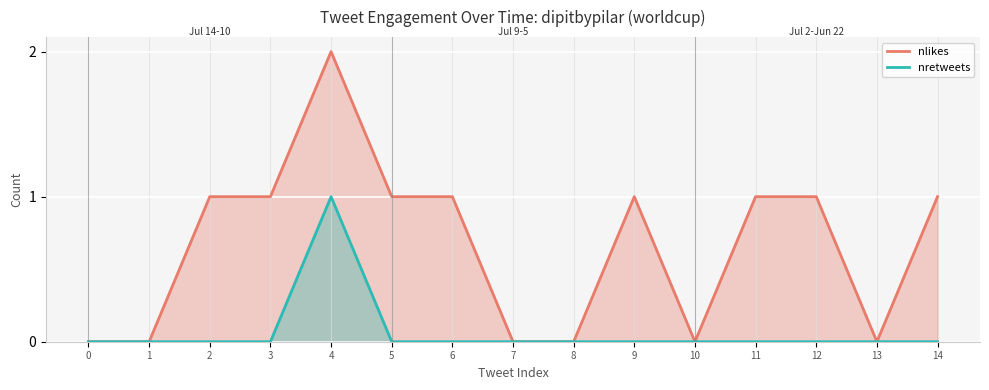

Where does the nlikes series first go above 1?

4